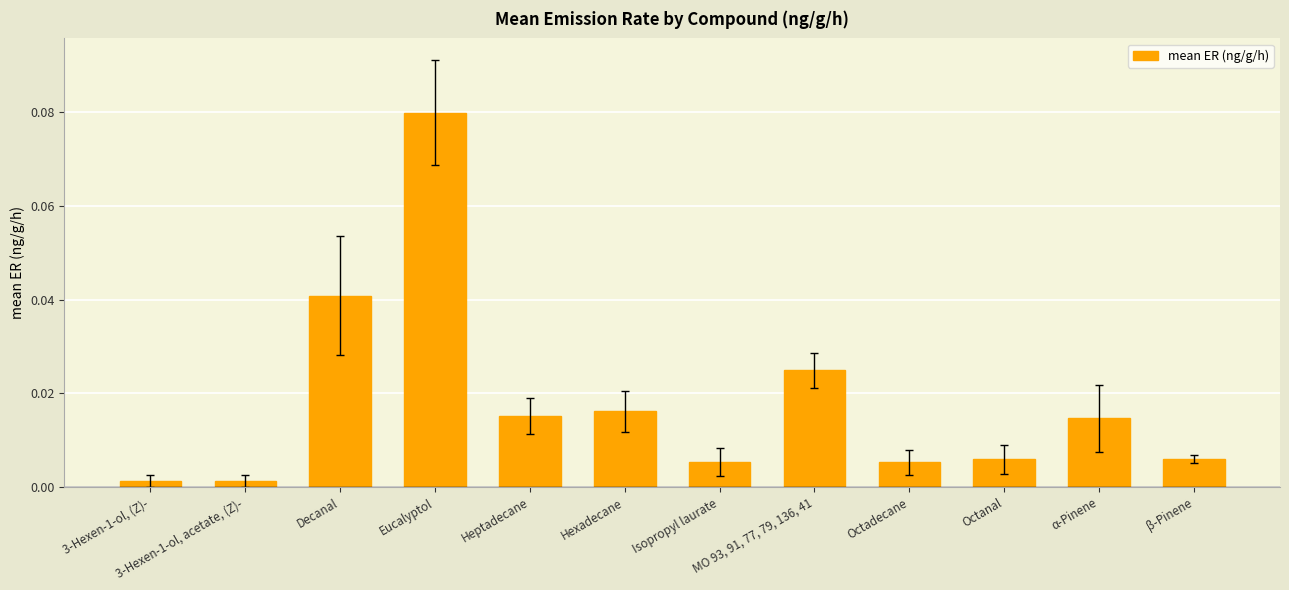

Which label corresponds to the largest value in the chart?

Eucalyptol